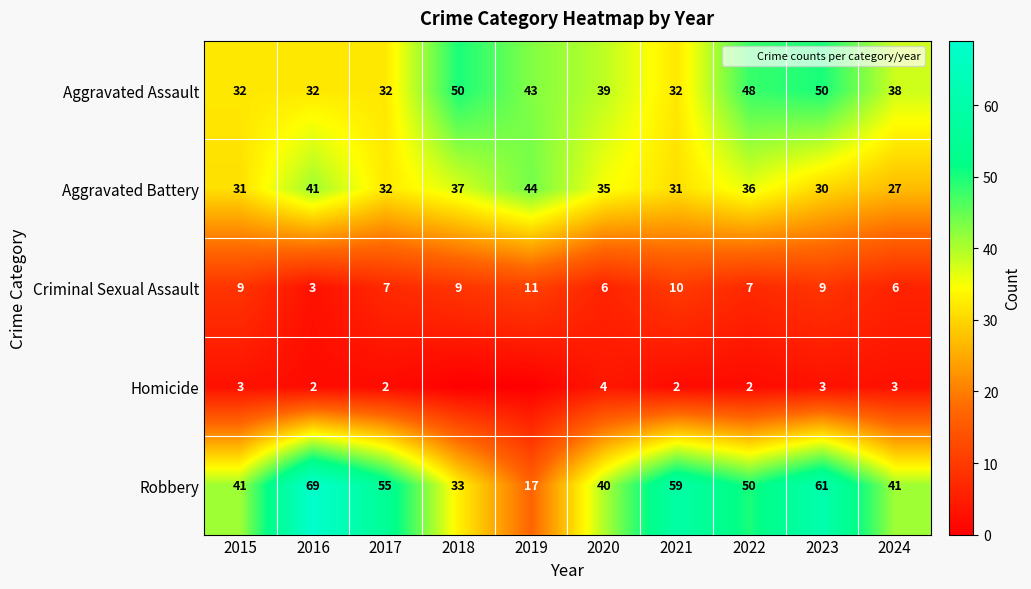

List the labels in order of Robbery value, smallest first.

2019, 2018, 2020, 2015, 2024, 2022, 2017, 2021, 2023, 2016